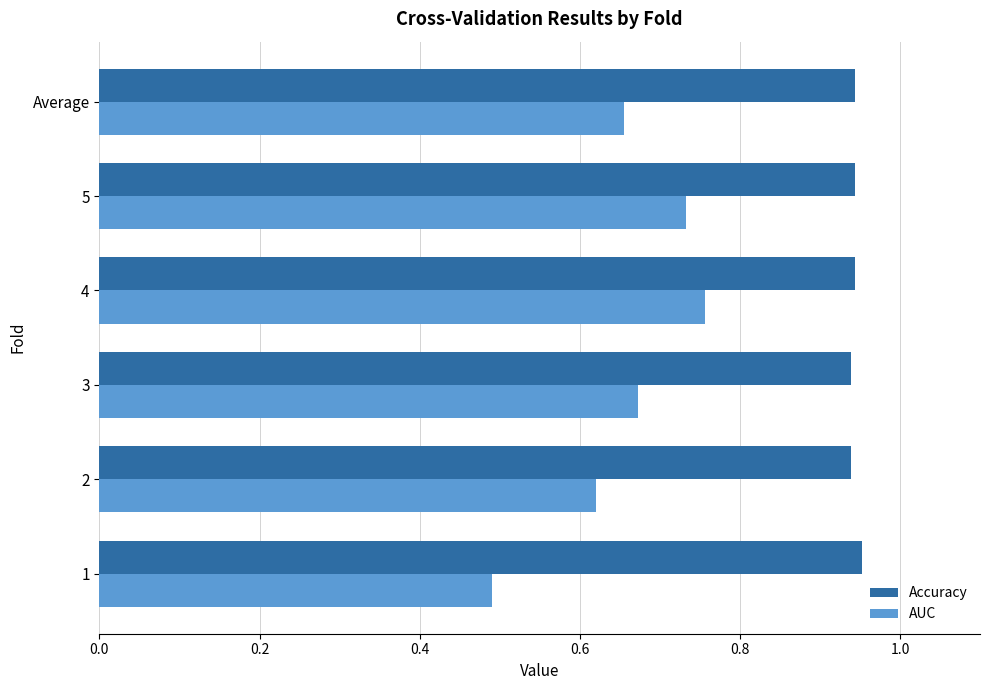

Rank the series by their maximum value, from lowest to highest.

AUC, Accuracy